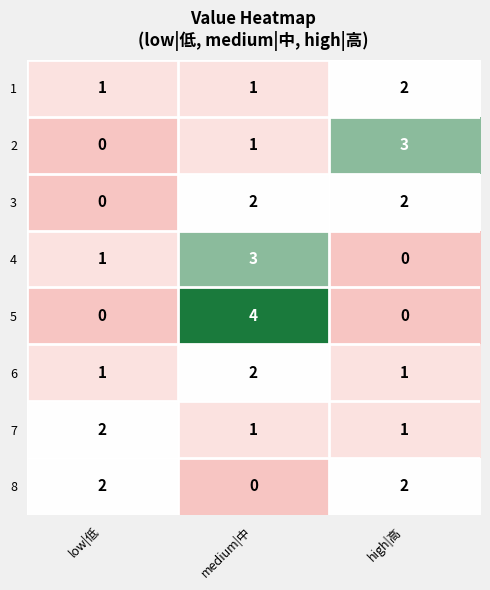

What is the sum of all 6 values?

4